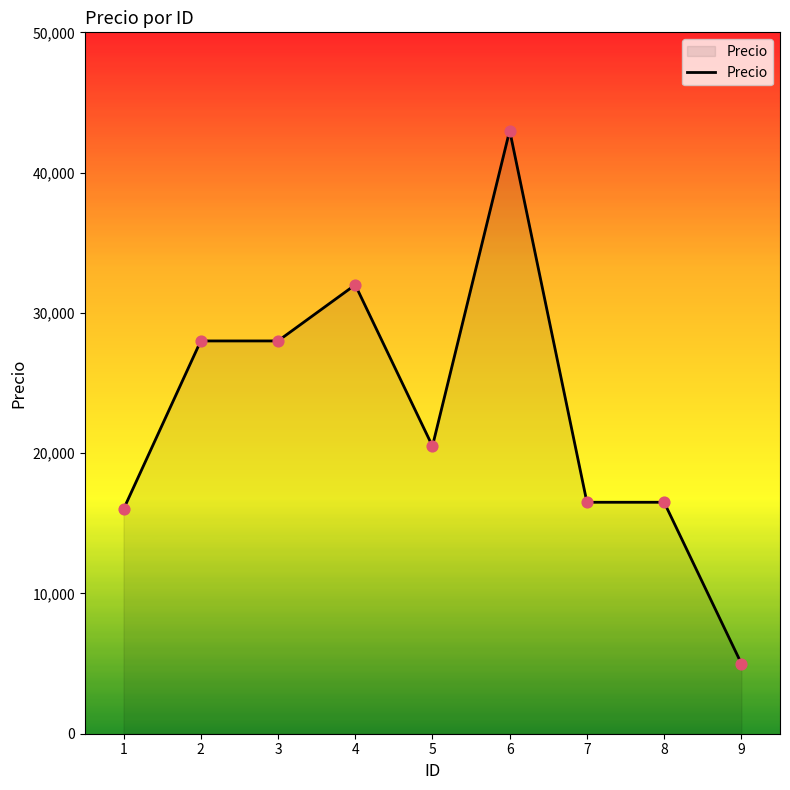

Approximately how many times larger is the value at 4 compared to 7?

1.9